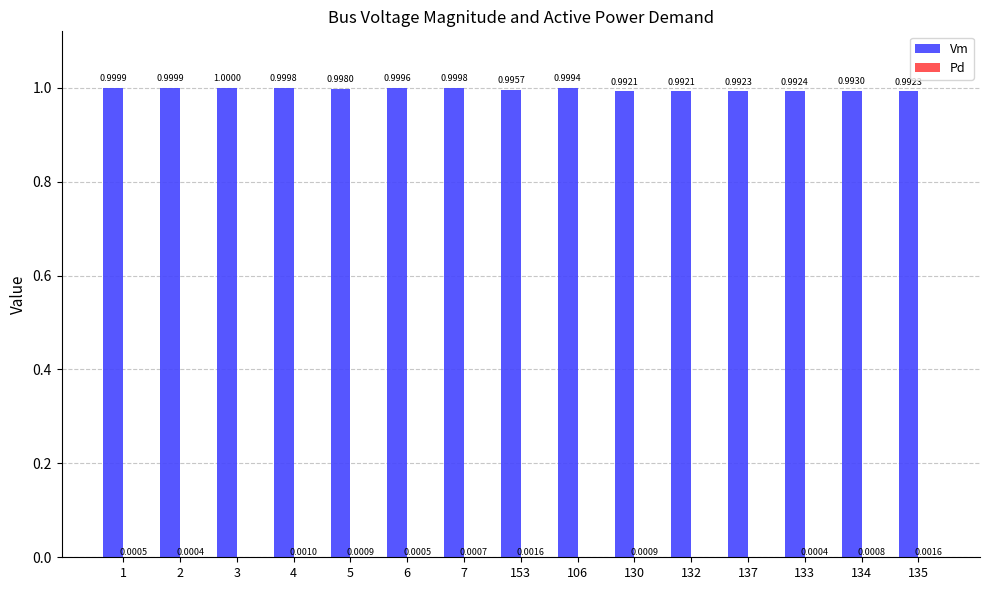

What is the greatest value displayed?

1.0